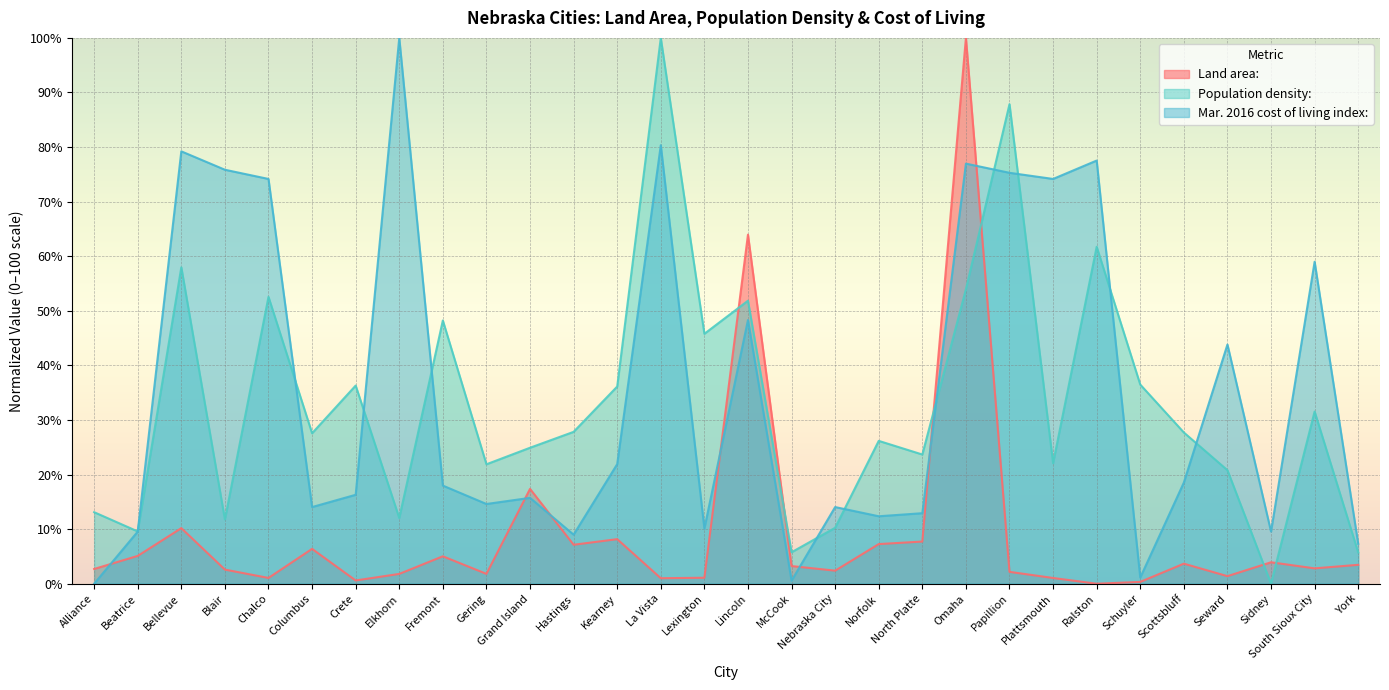

Is the value of Mar. 2016 cost of living index: at Bellevue greater than the value of Population density: at Grand Island?

Yes